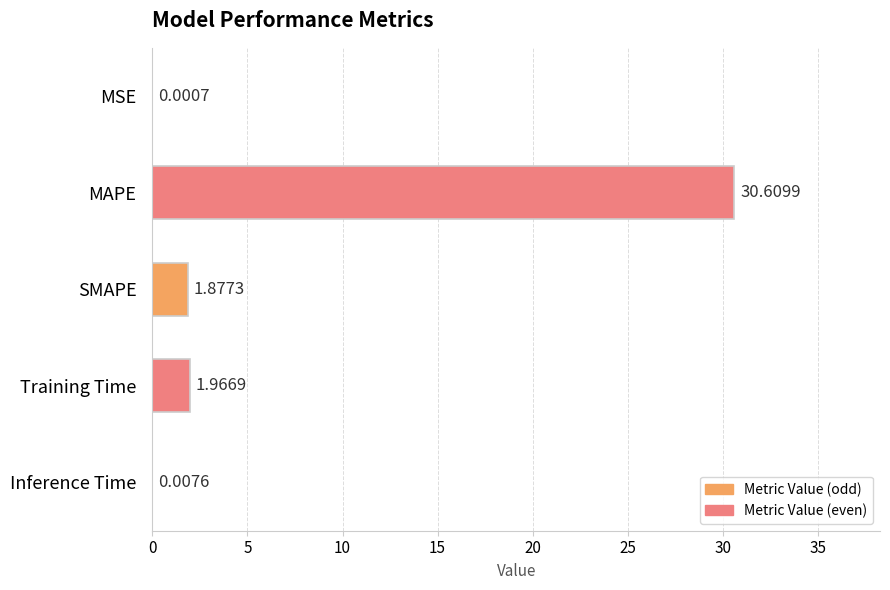

At which label is the value closest to 15?

Training Time